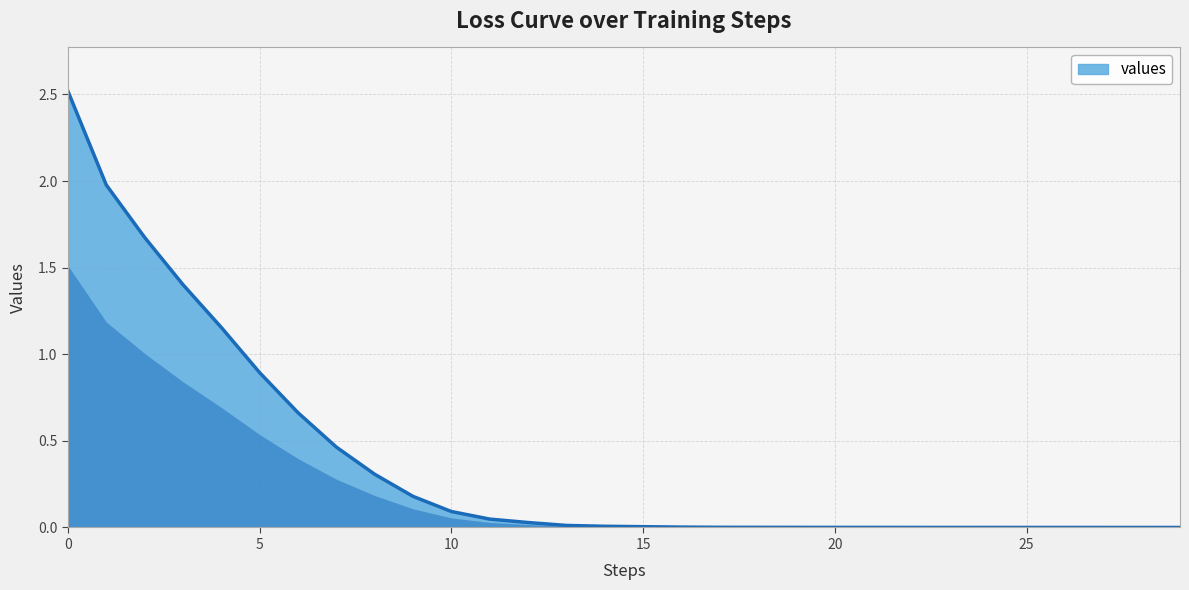

How many categories are shown in the chart?

30